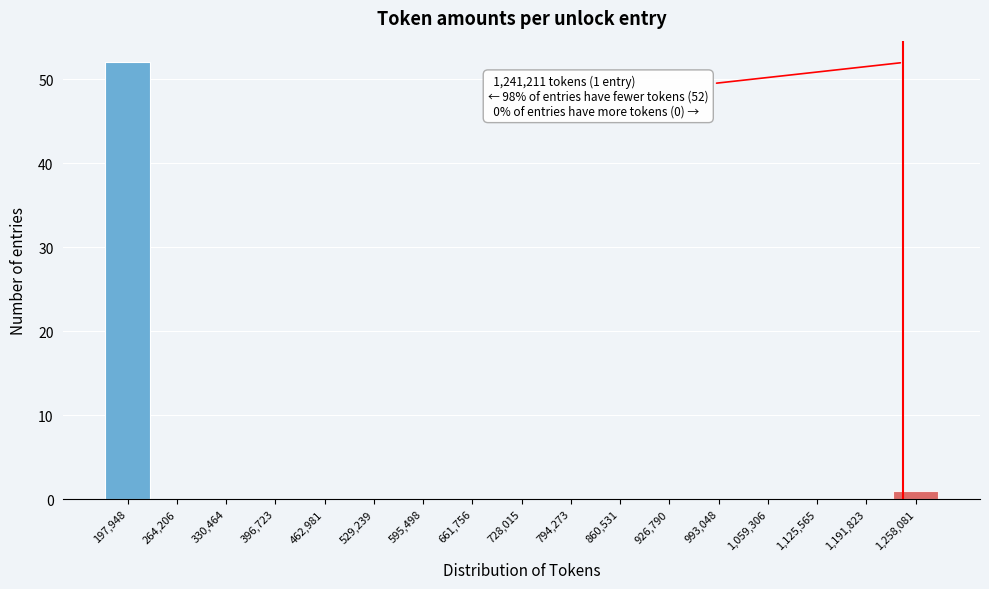

Which range on the x-axis has the tallest bar?

160000 to 230000